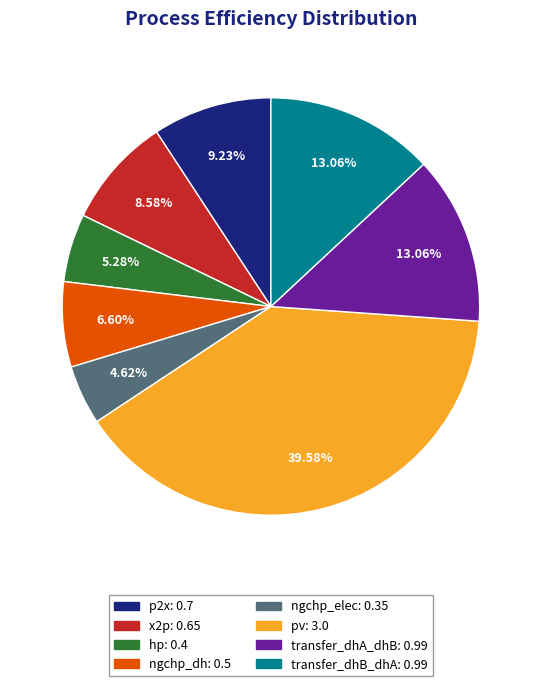

Between ngchp_dh and x2p, which is larger?

x2p